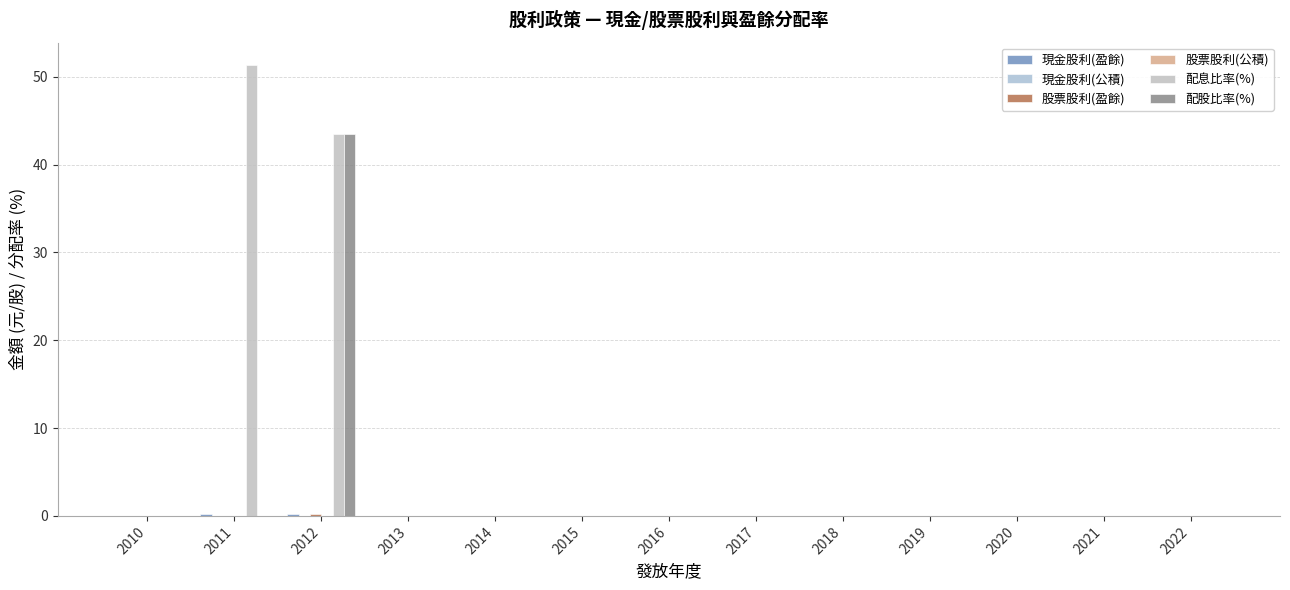

List the labels in order of 股票股利(公積) value, largest first.

2010, 2011, 2012, 2013, 2014, 2015, 2016, 2017, 2018, 2019, 2020, 2021, 2022